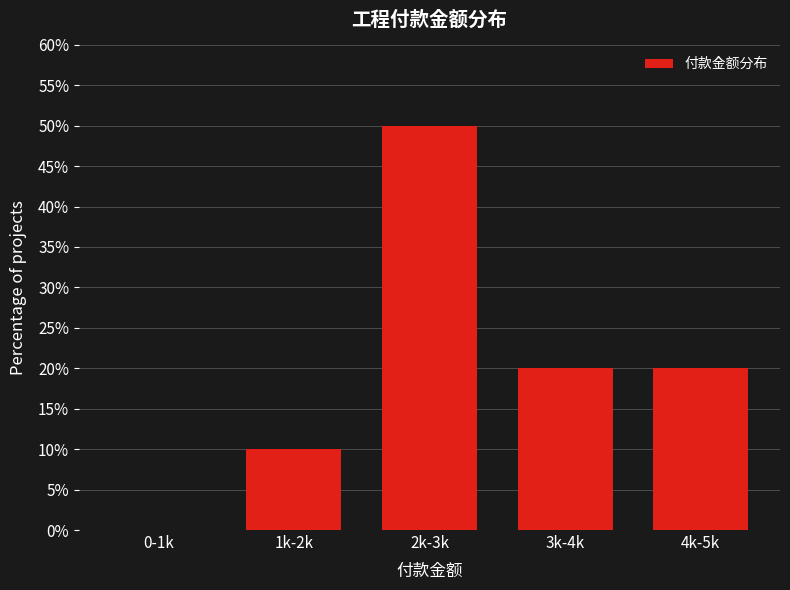

Reading right to left, transcribe all the data shown in this chart.

4k-5k=20	3k-4k=20	2k-3k=50	1k-2k=10	0-1k=0